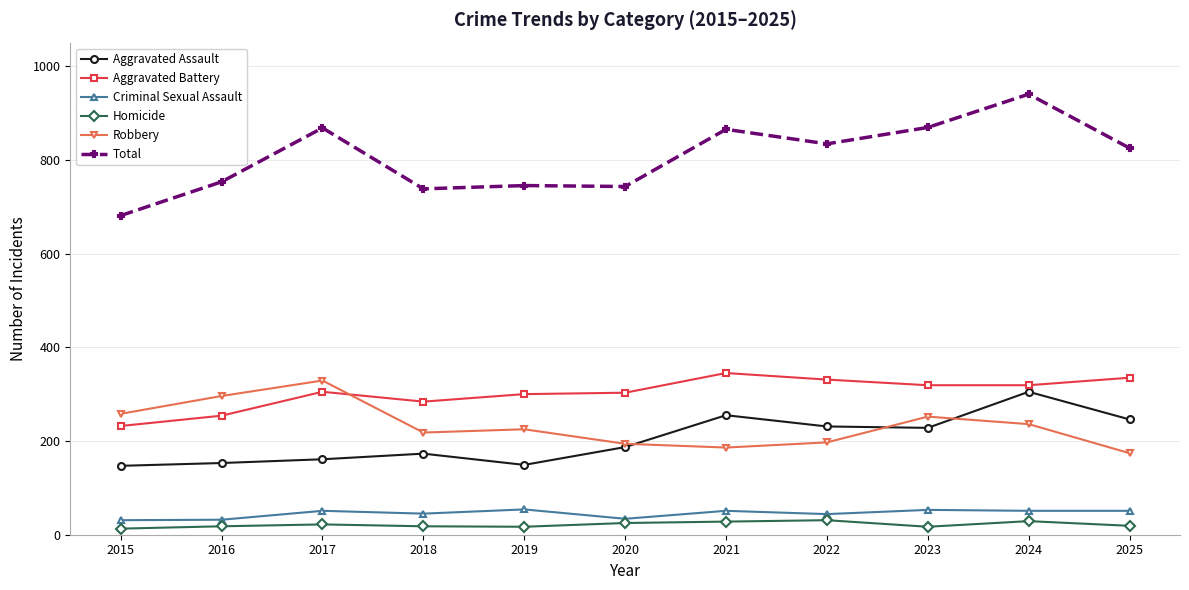

What is the value of the Homicide point at the 7th from the left?

28